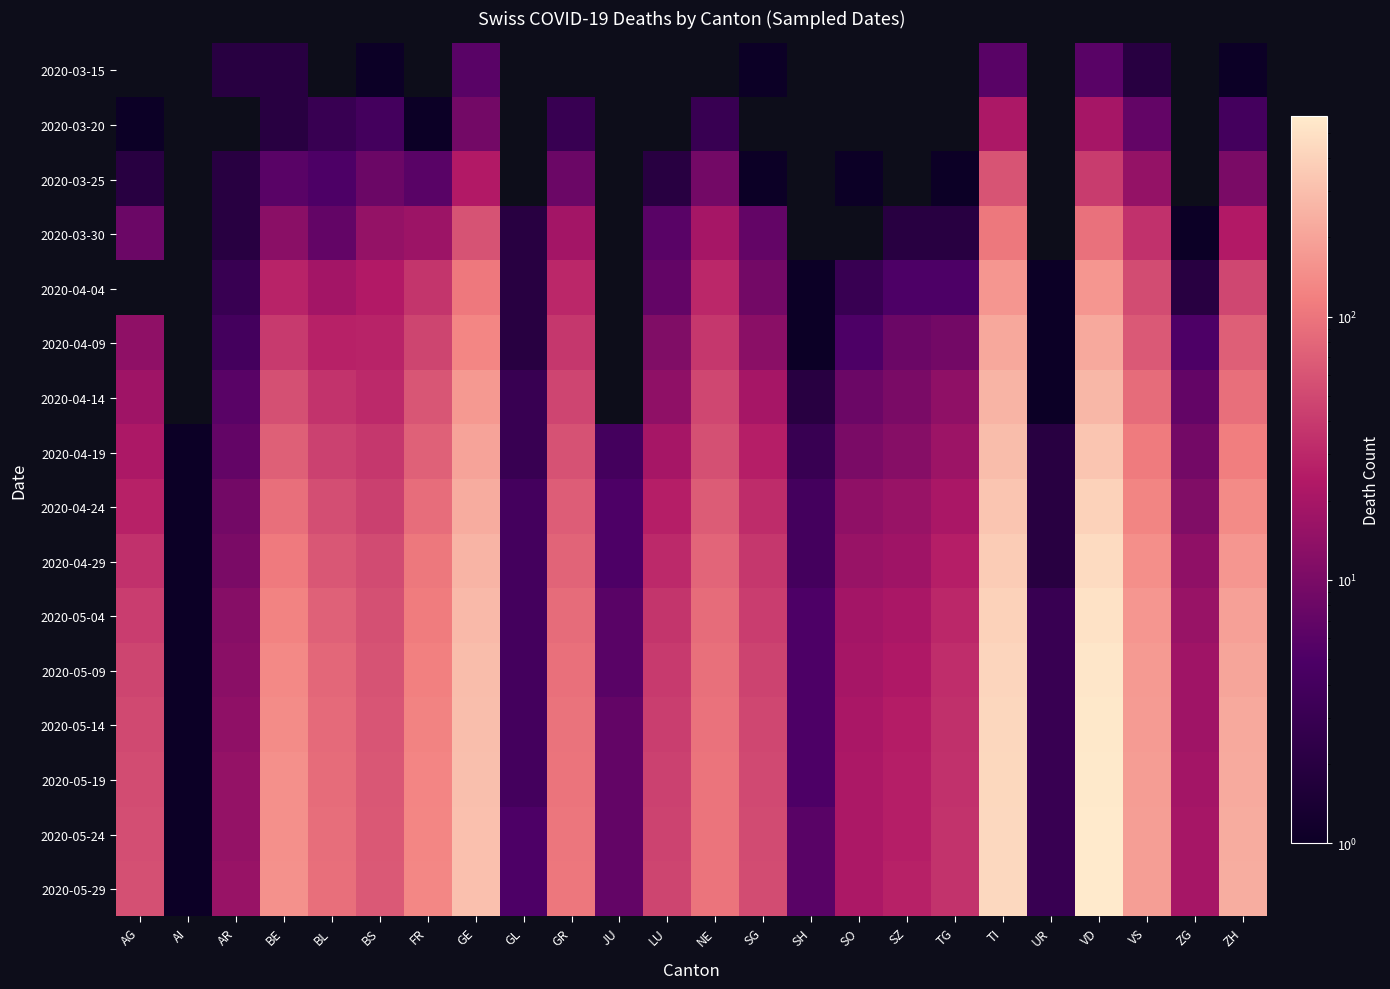

The value of 2020-05-09 at JU is 6.0. True or false?

True